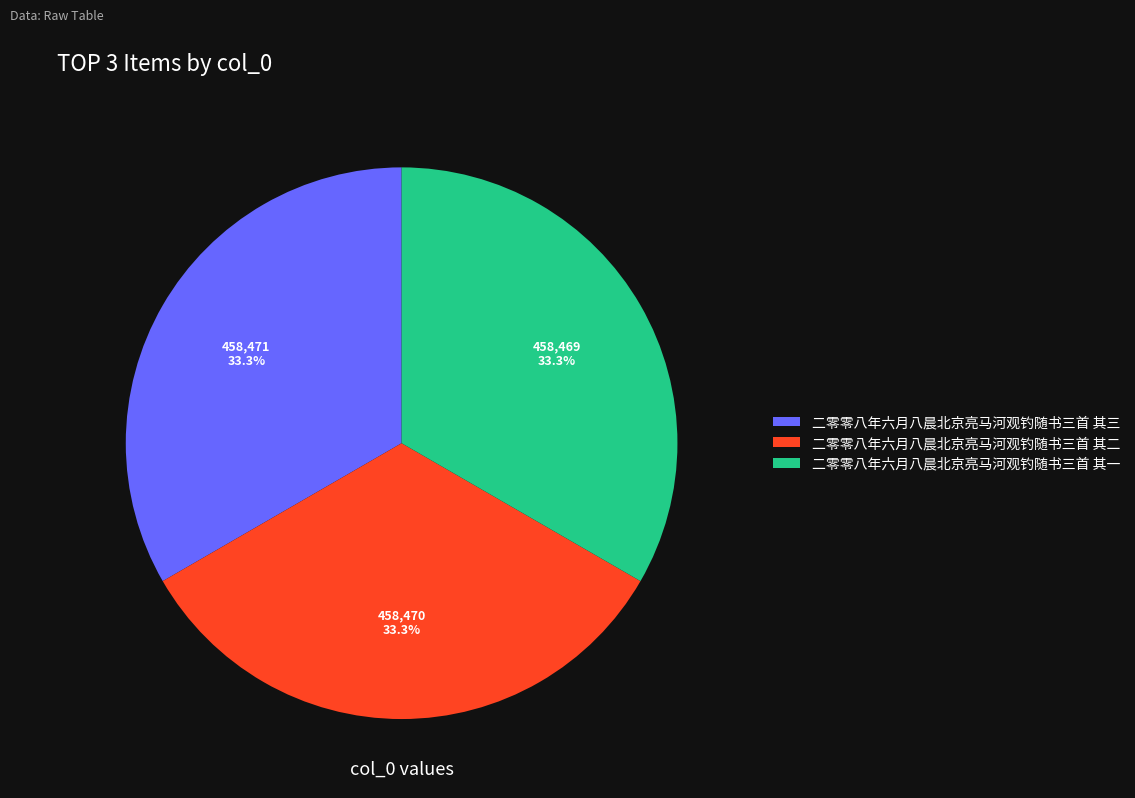

To the nearest percent, what is the average slice percentage?

33%